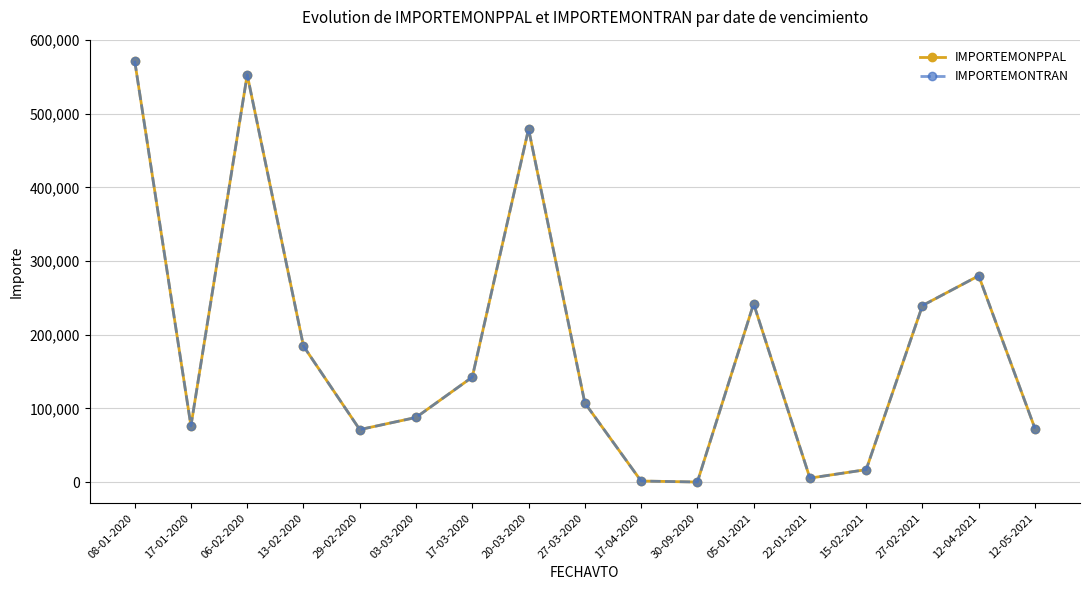

Does the chart have visible grid lines?

Yes